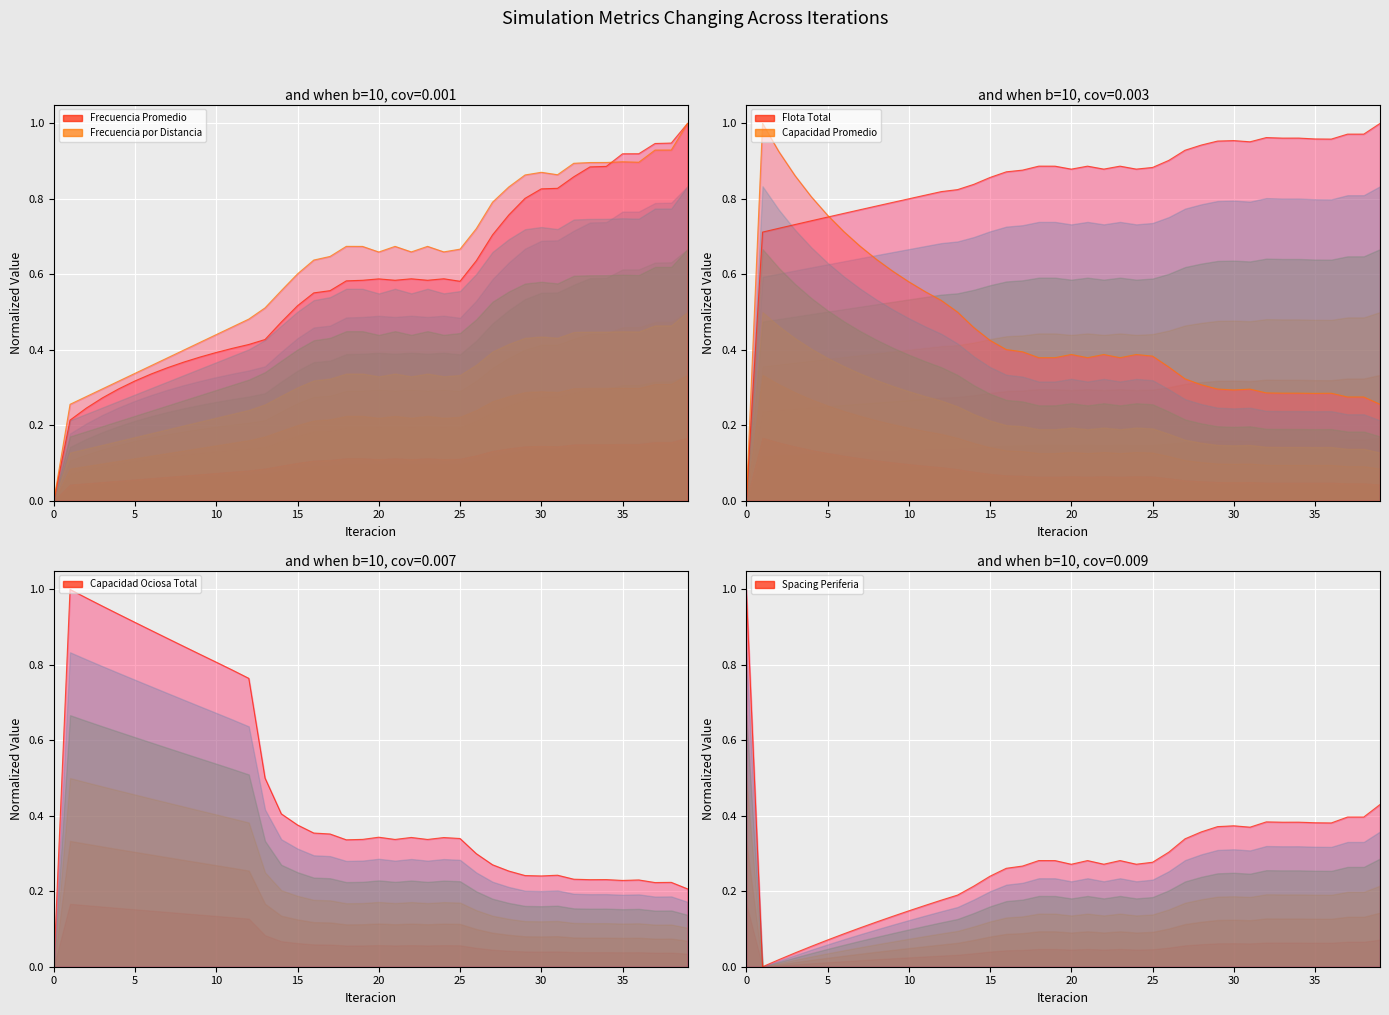

Rank the series by their maximum value, from highest to lowest.

Frecuencia Promedio, Frecuencia por Distancia, Flota Total, Capacidad Promedio, Capacidad Ociosa Total, Spacing Periferia